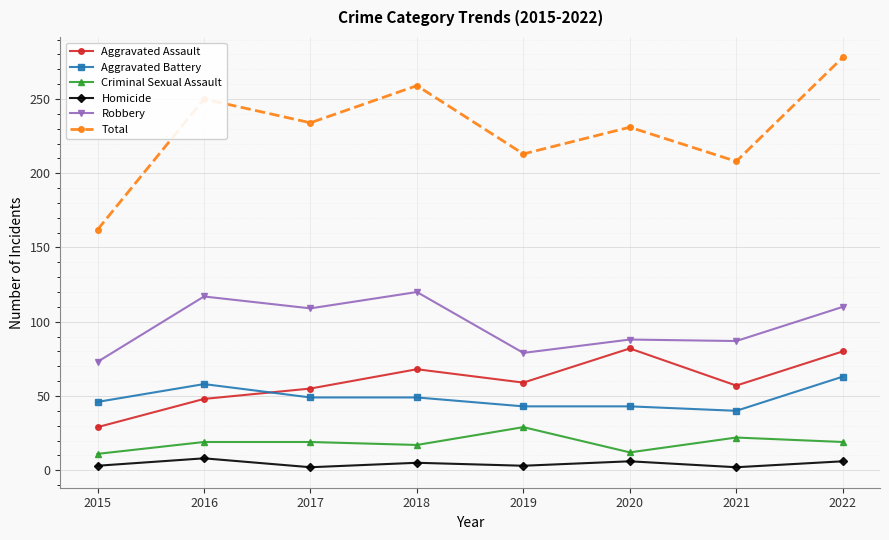

What is the value of the Robbery point at the 8th from the left?

110